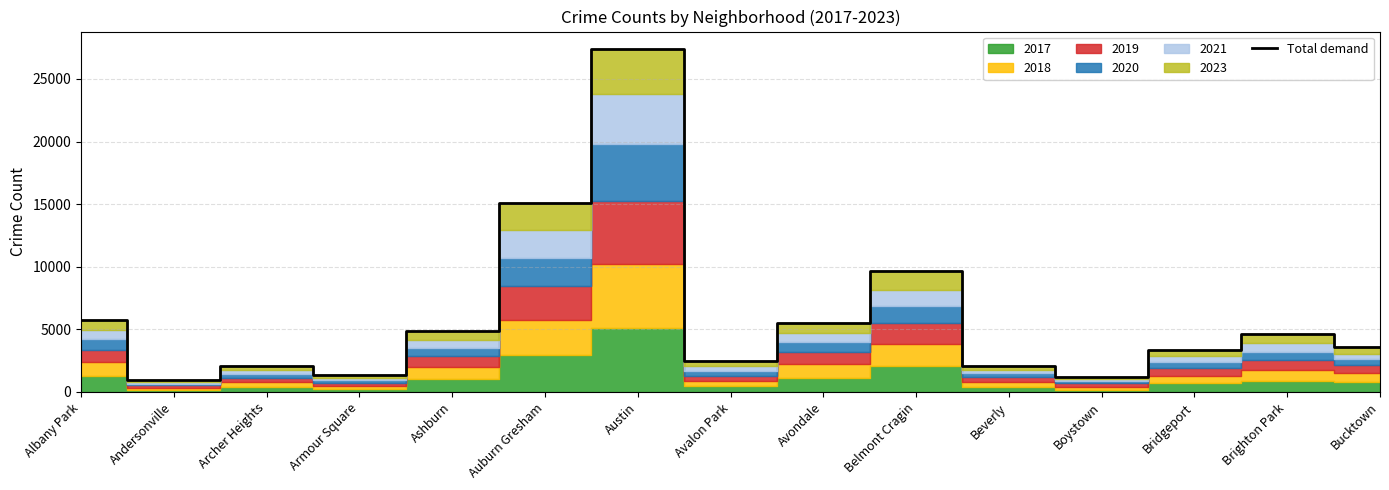

How many lines are shown in the chart?

1